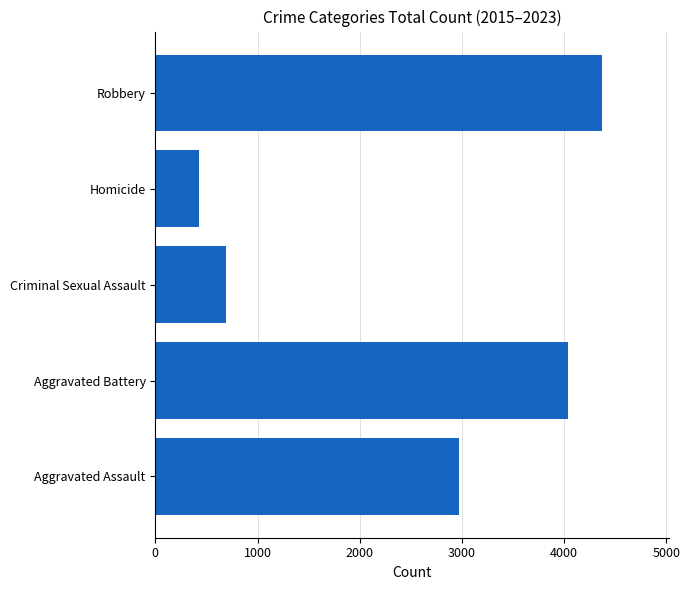

Reading bottom to top, what are all the values shown in this chart?

Aggravated Assault=2971	Aggravated Battery=4035	Criminal Sexual Assault=687	Homicide=429	Robbery=4372